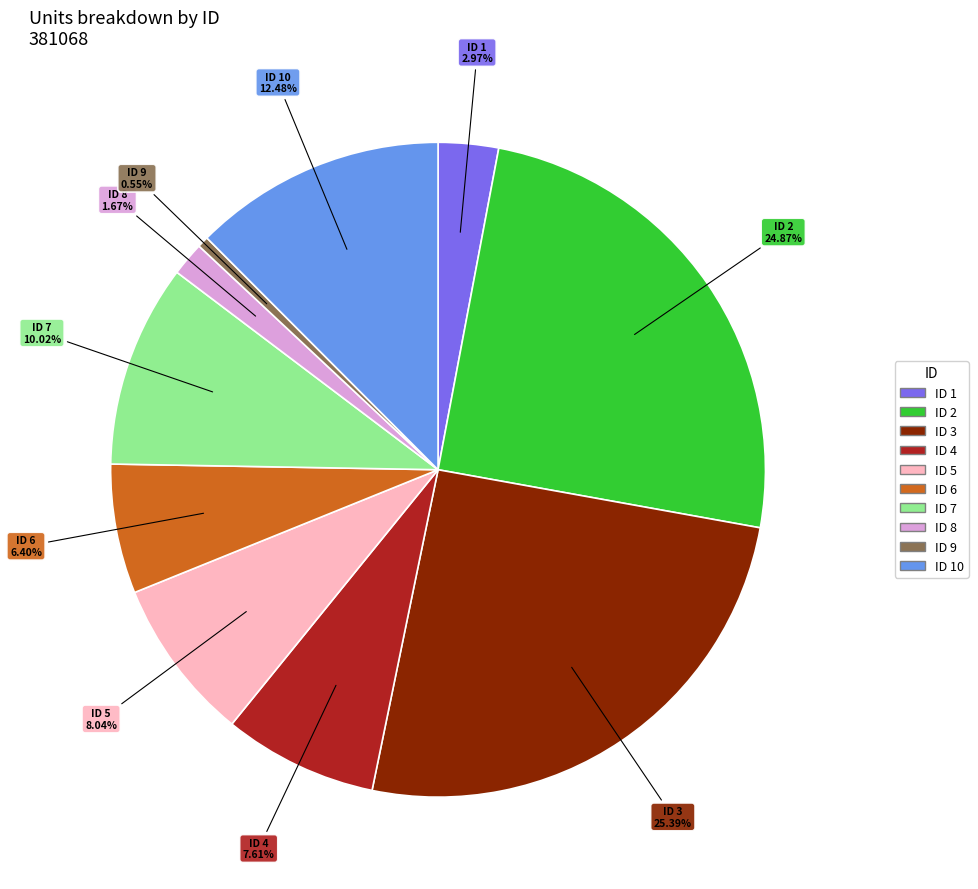

Is there a majority slice in this chart?

No